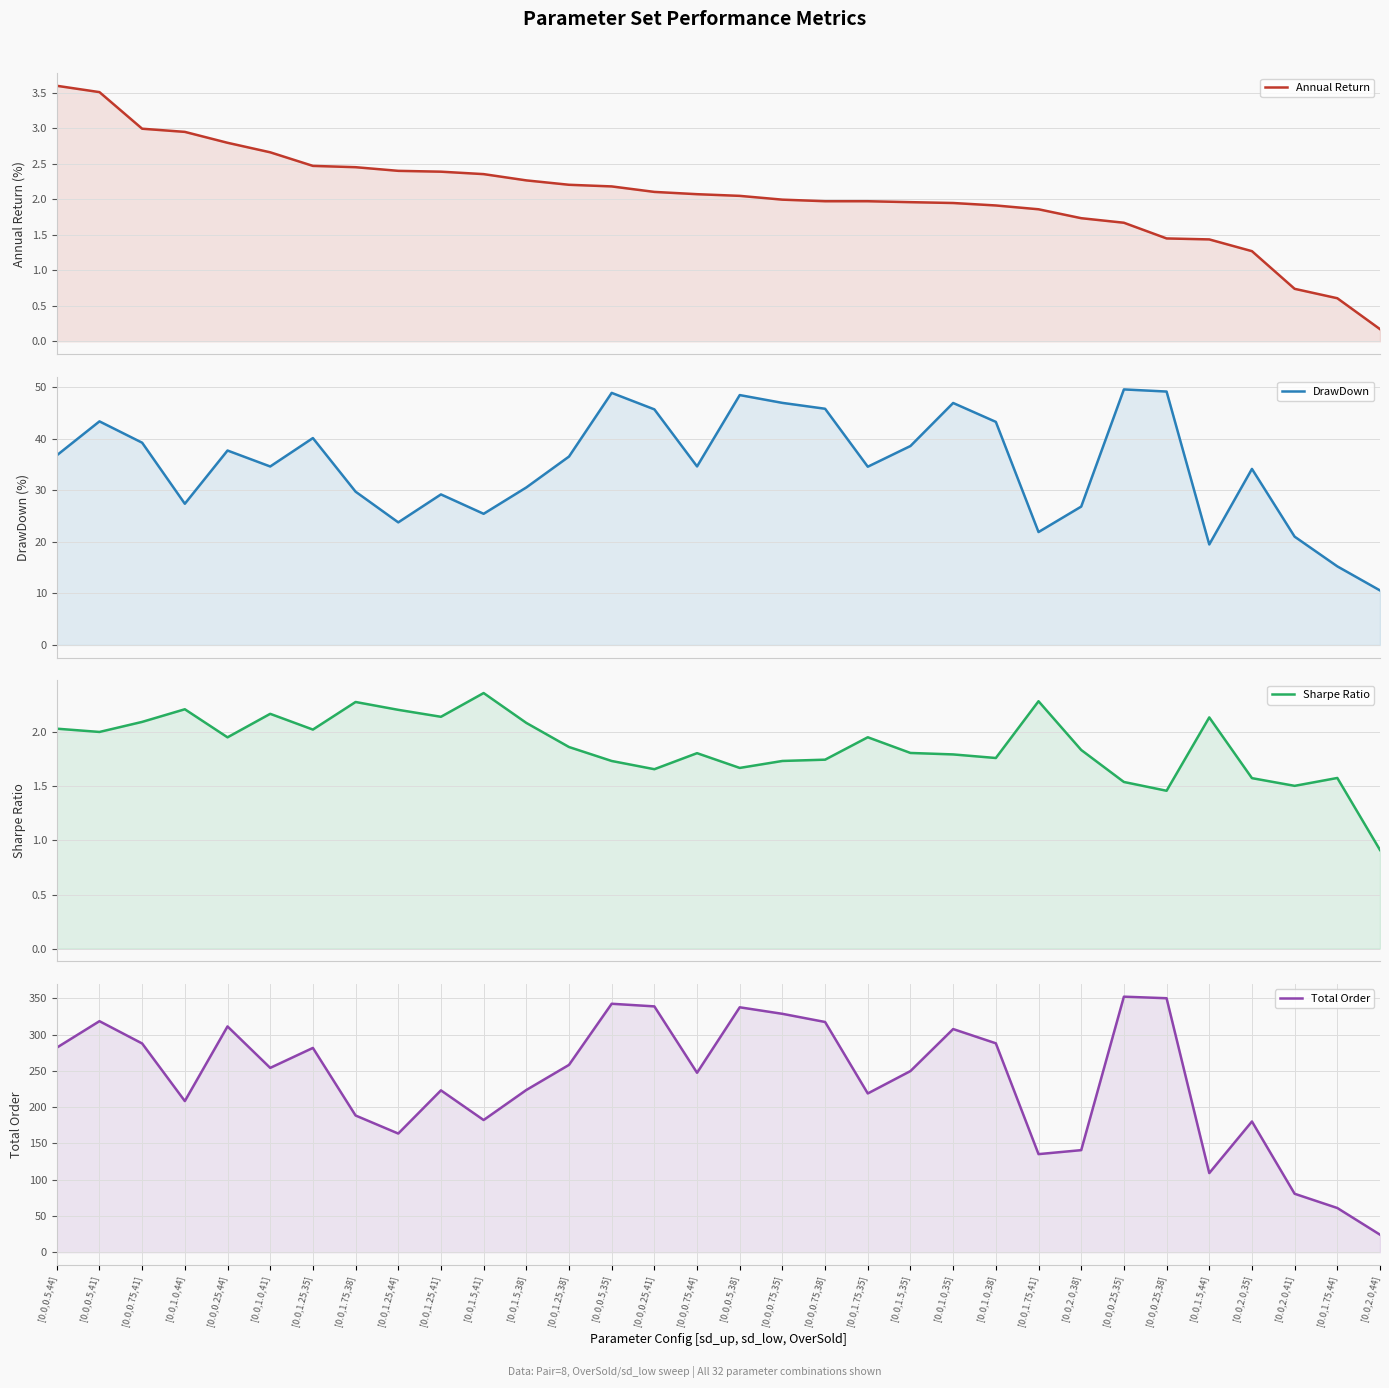

What is the label of the 18th point from the left?

[0.0,0.75,35]